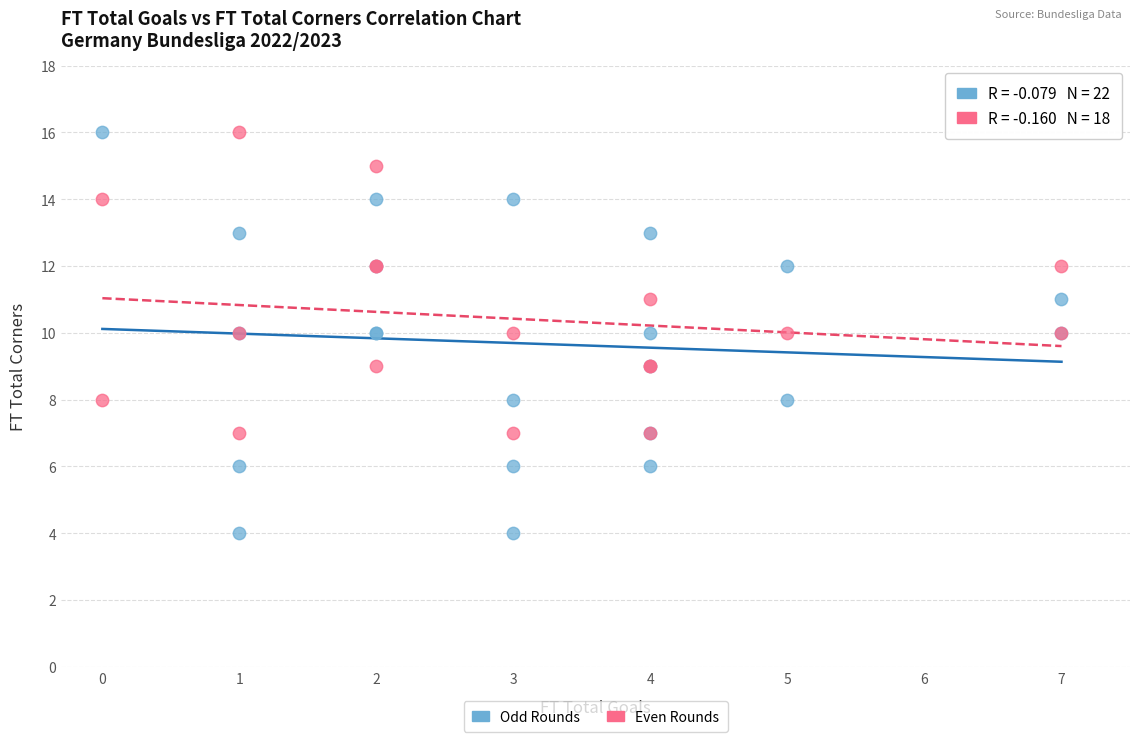

Which series contains the lowest Y value?

Odd Rounds